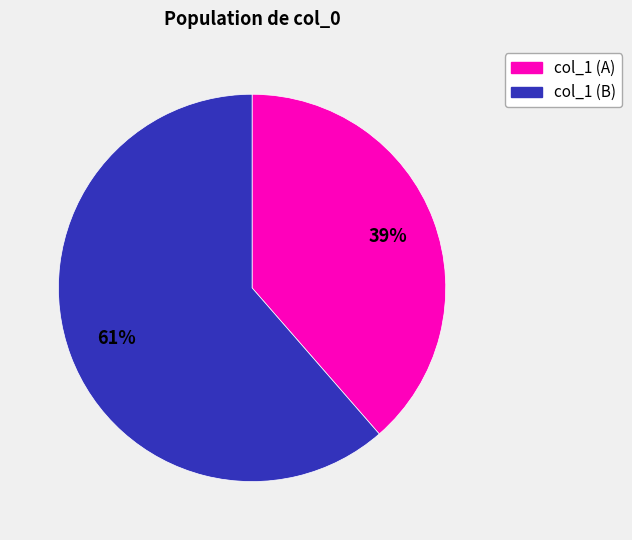

To the nearest percent, what is the average slice percentage?

50%